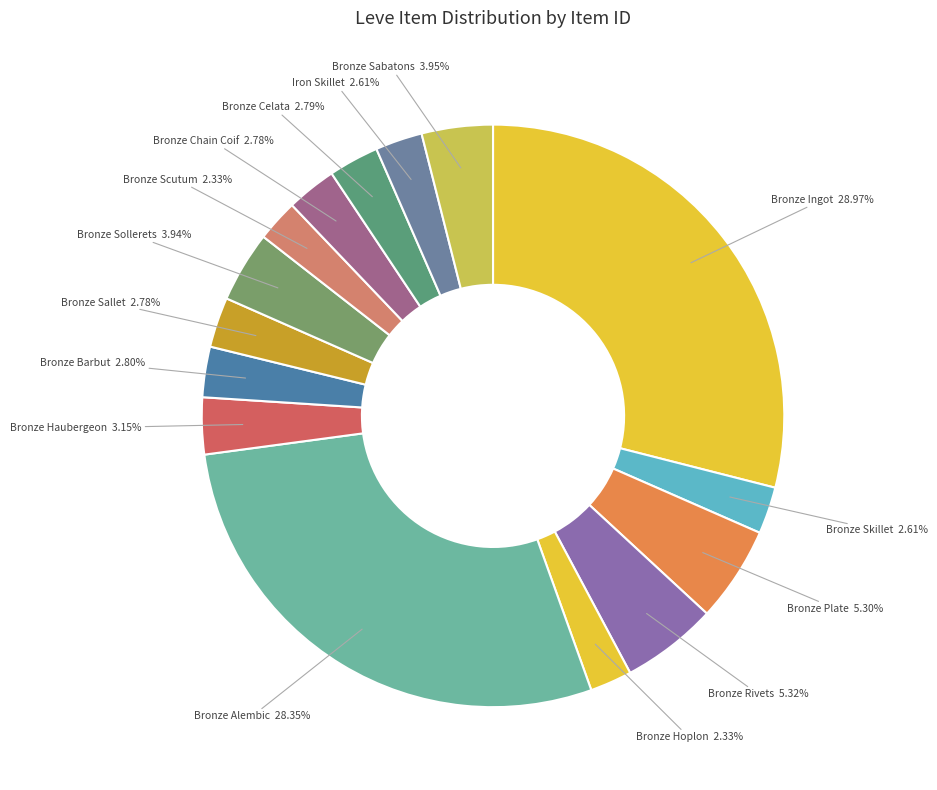

Which category has the biggest portion of the pie?

Bronze Ingot